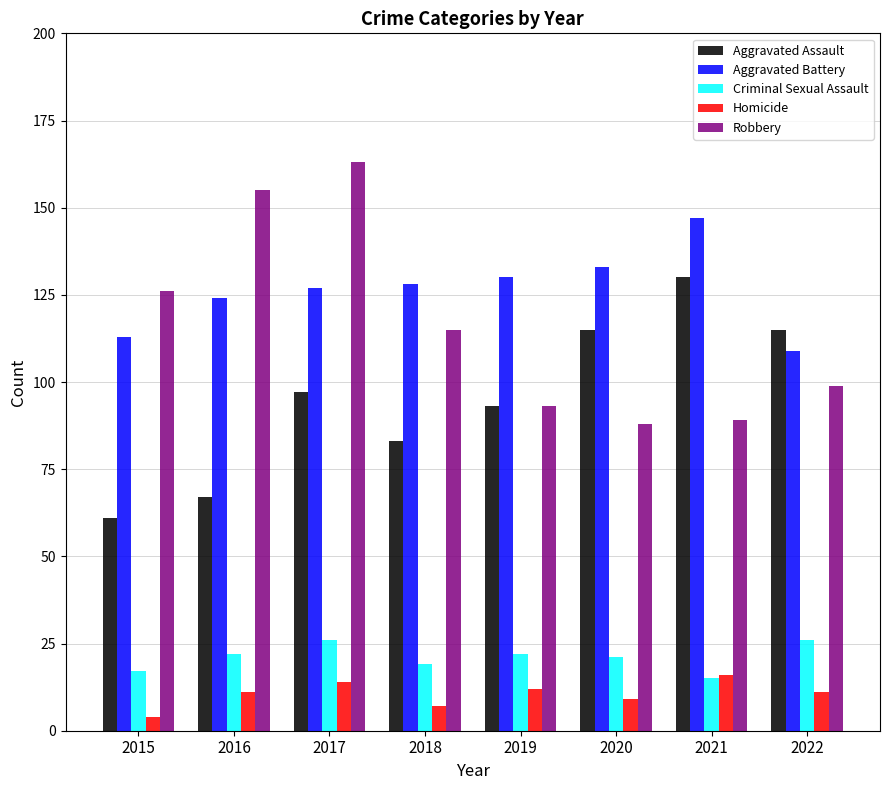

What is the spread (max minus min) of values at 2019?

118